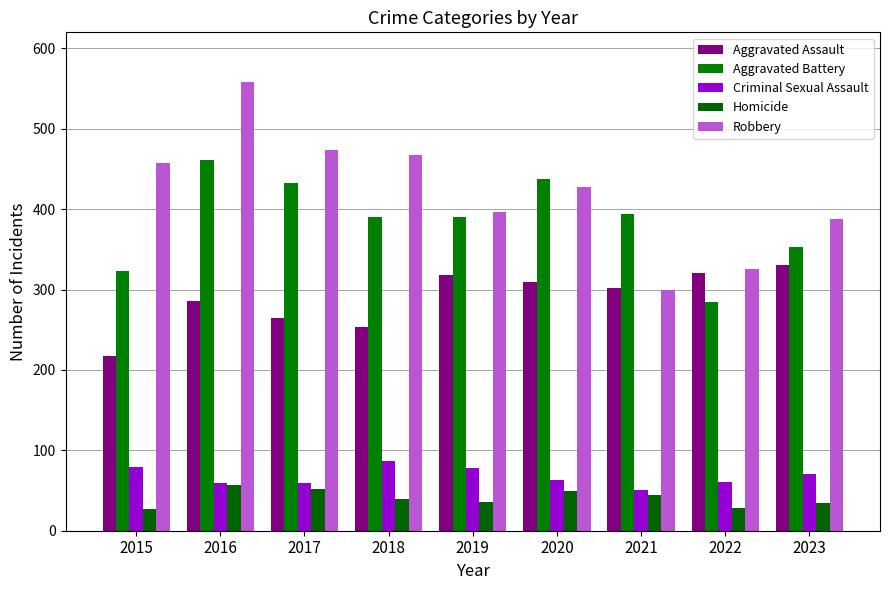

What is the value of the Robbery bar at the 5th from the left?

397